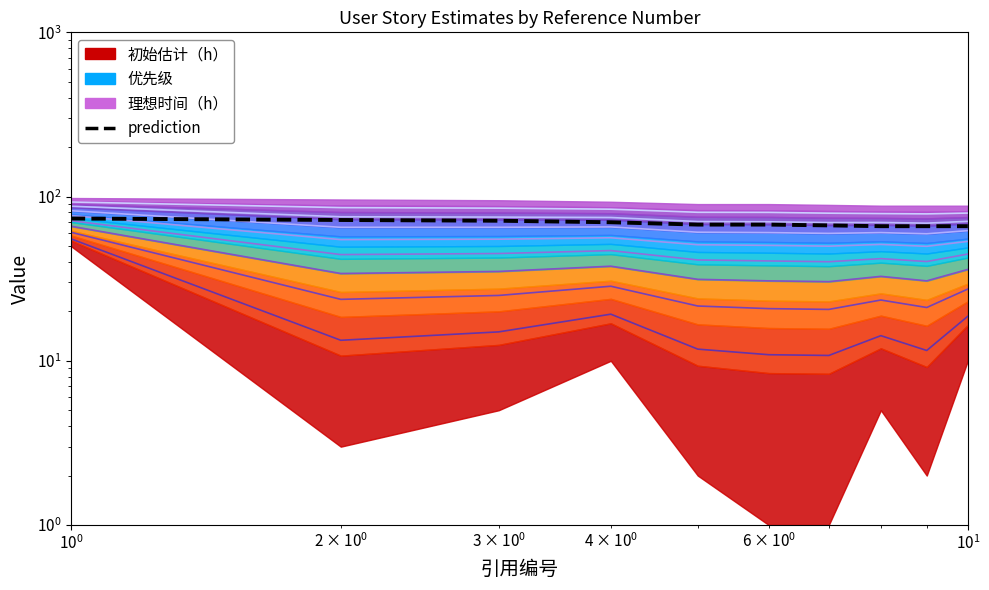

True or false: Level_0 and prediction cross at least once.

False